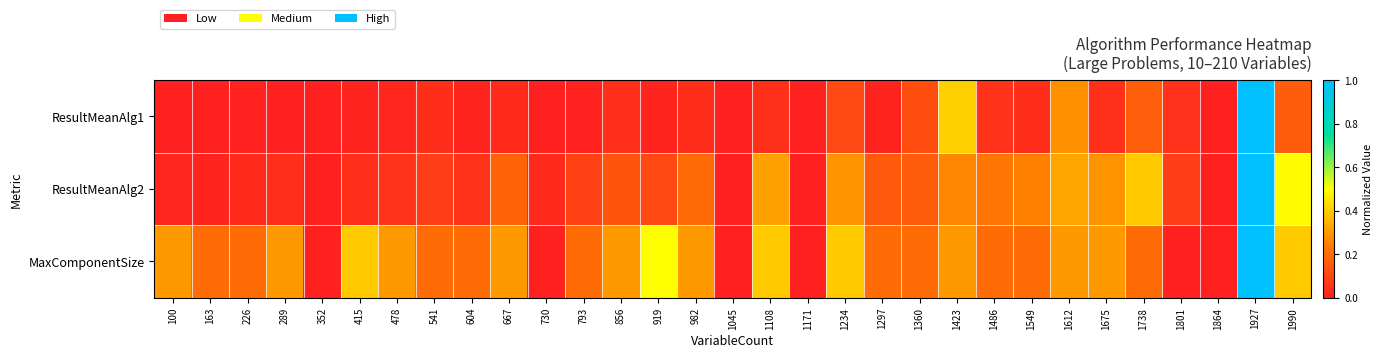

Reading left to right, list all the values displayed in this chart.

ResultMeanAlg1: 100=0.0	163=0.0	226=0.0	289=0.0	352=0.0	415=0.0	478=0.0	541=0.0	604=0.0	667=0.0	730=0.0	793=0.0	856=0.0	919=0.0	982=0.0	1045=0.0	1108=0.0	1171=0.0	1234=0.1	1297=0.0	1360=0.1	1423=0.4	1486=0.1	1549=0.0	1612=0.3	1675=0.0	1738=0.2	1801=0.0	1864=0.0	1927=1.0	1990=0.2
ResultMeanAlg2: 100=0.0	163=0.0	226=0.0	289=0.0	352=0.0	415=0.0	478=0.1	541=0.1	604=0.1	667=0.2	730=0.0	793=0.1	856=0.1	919=0.1	982=0.2	1045=0.0	1108=0.3	1171=0.0	1234=0.3	1297=0.1	1360=0.2	1423=0.3	1486=0.2	1549=0.2	1612=0.3	1675=0.3	1738=0.4	1801=0.1	1864=0.0	1927=1.0	1990=0.5
MaxComponentSize: 100=0.3	163=0.2	226=0.2	289=0.3	352=0.0	415=0.4	478=0.3	541=0.2	604=0.2	667=0.3	730=0.0	793=0.2	856=0.3	919=0.5	982=0.3	1045=0.0	1108=0.4	1171=0.0	1234=0.4	1297=0.2	1360=0.2	1423=0.3	1486=0.2	1549=0.2	1612=0.3	1675=0.3	1738=0.2	1801=0.0	1864=0.0	1927=1.0	1990=0.4